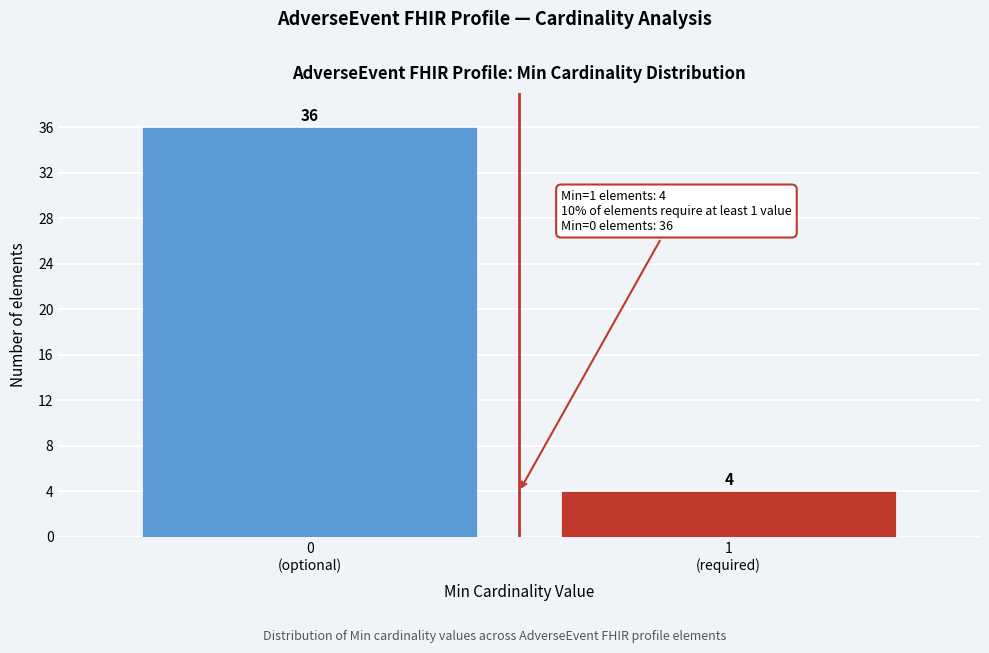

Reading left to right, what are all the values shown in this chart?

36	4